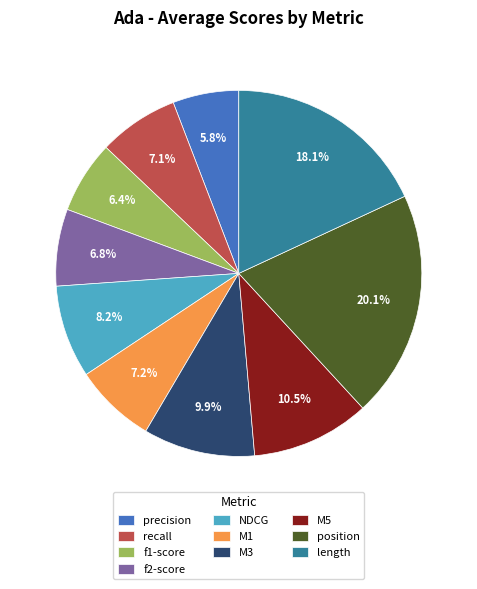

How many slices are in this pie chart?

10